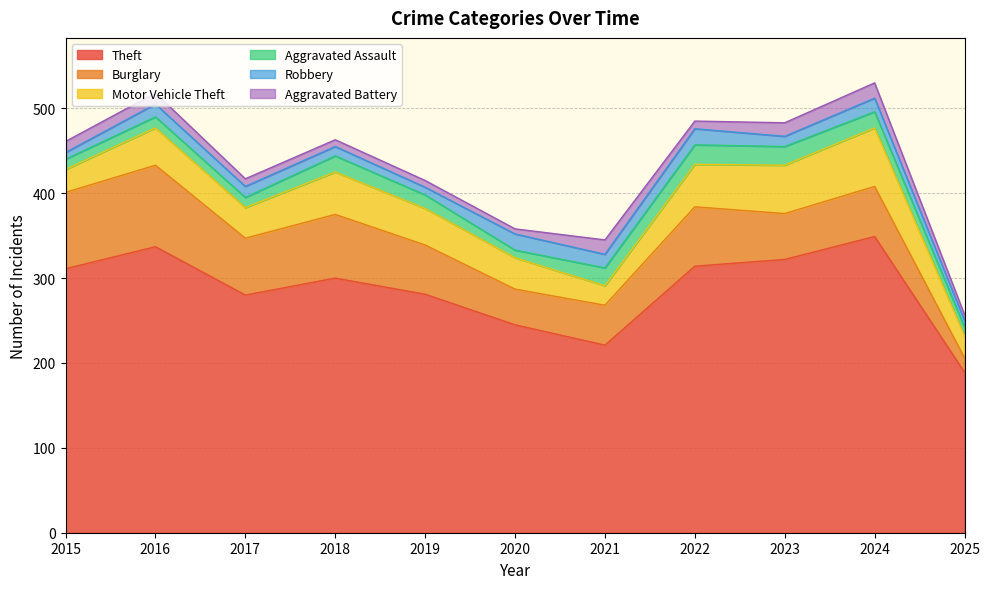

What is the difference between the maximum and second lowest values in the Burglary series?

54